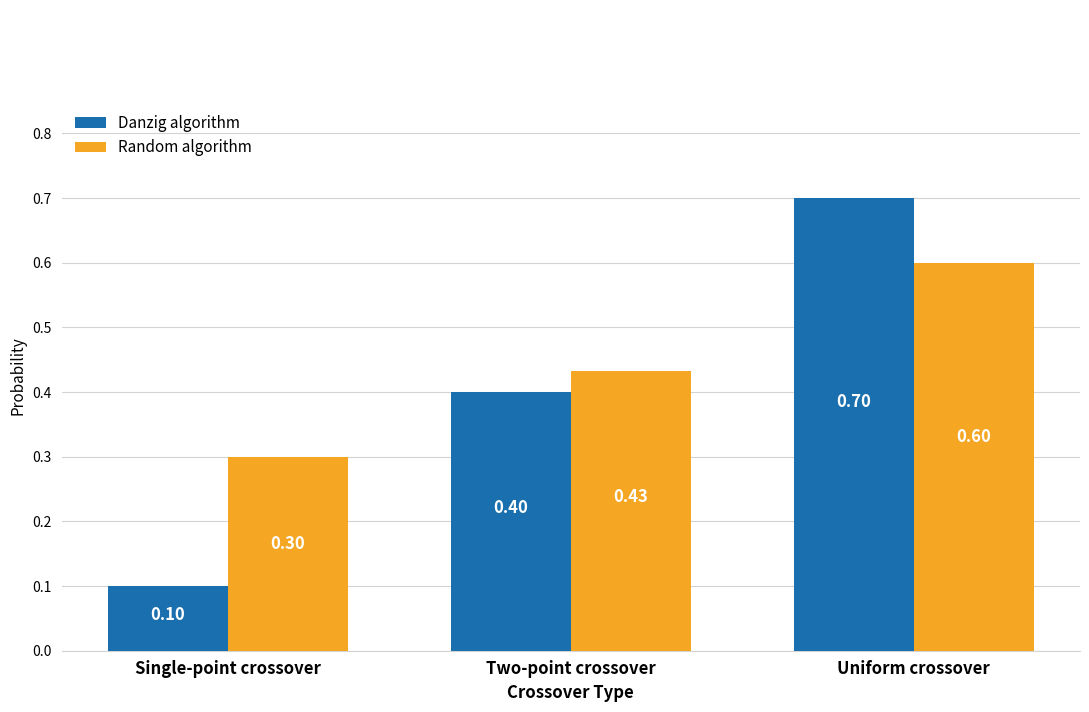

The value of Danzig algorithm at Uniform crossover is 0.7. True or false?

True